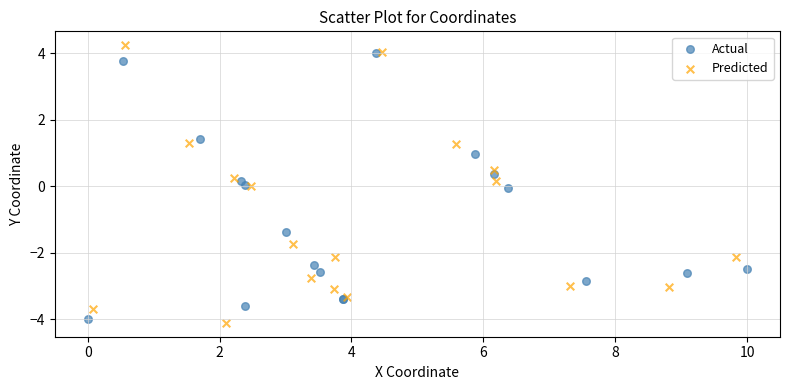

Which series has the widest spread of Y values?

Predicted